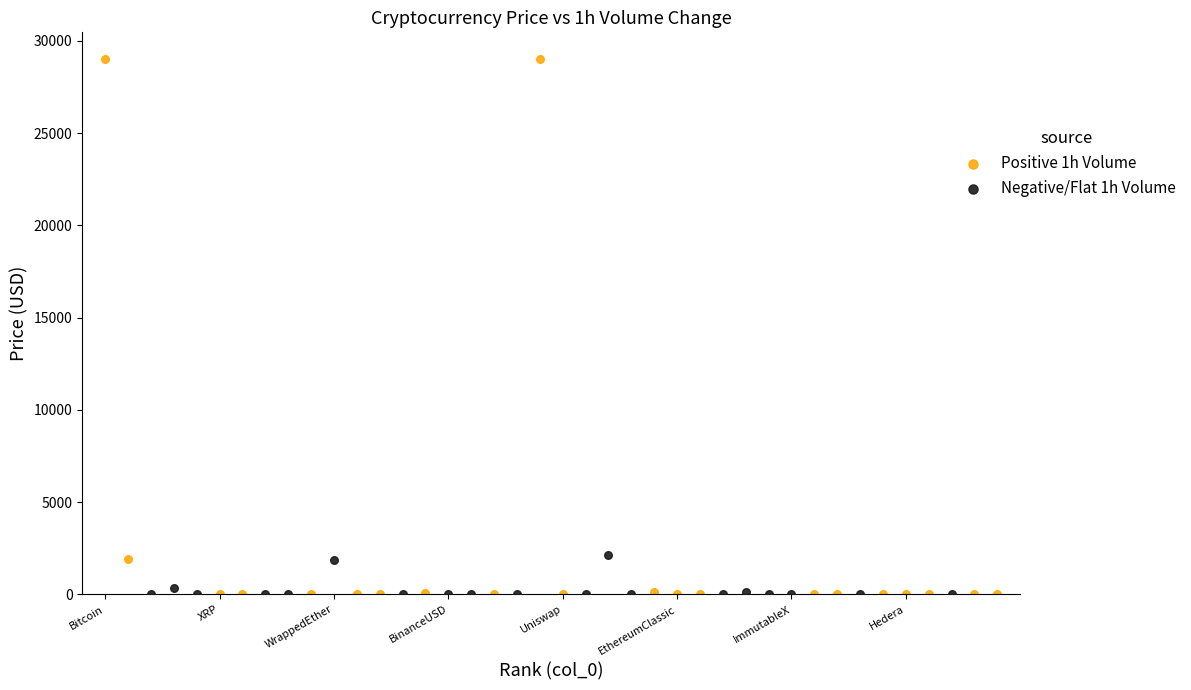

Which series has the widest spread of Y values?

Positive 1h Volume